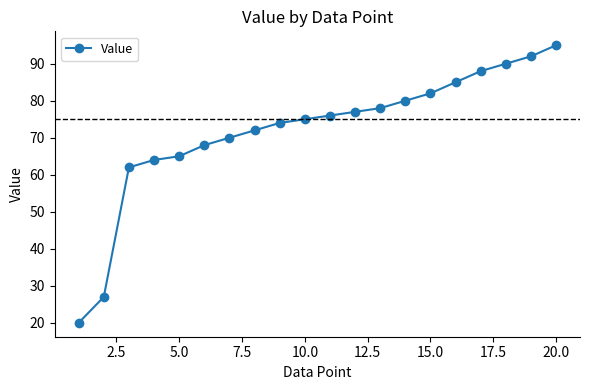

True or false: there are more than 2 points higher than both neighbors.

False